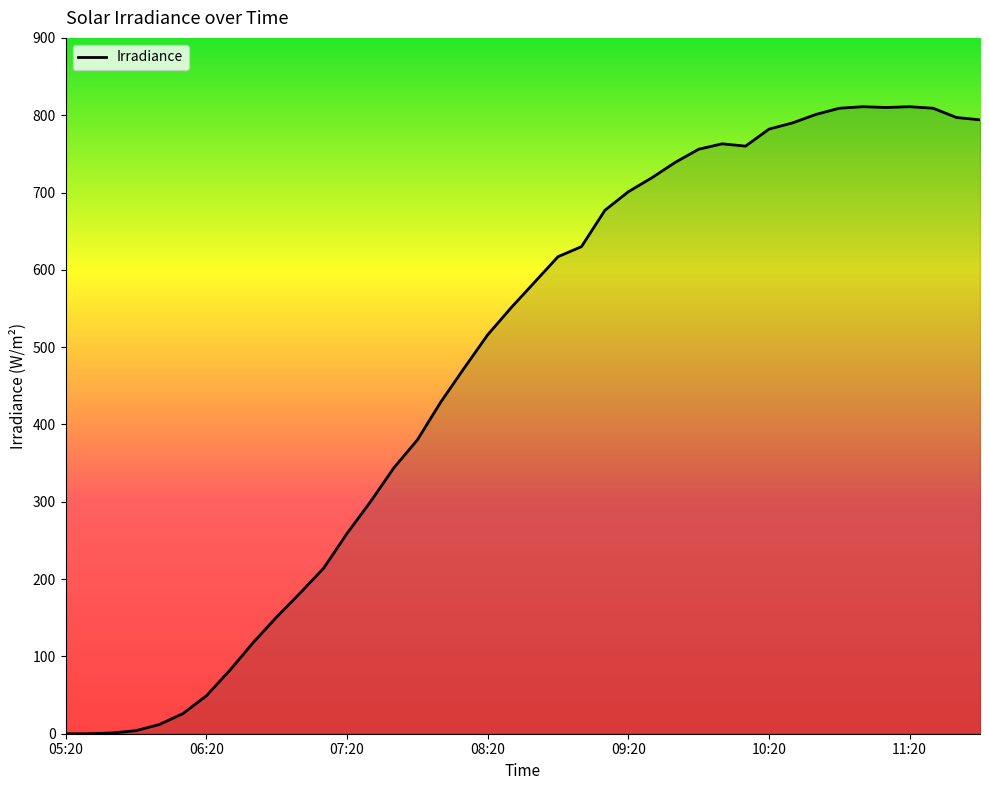

What is the difference between the maximum and minimum values?

811